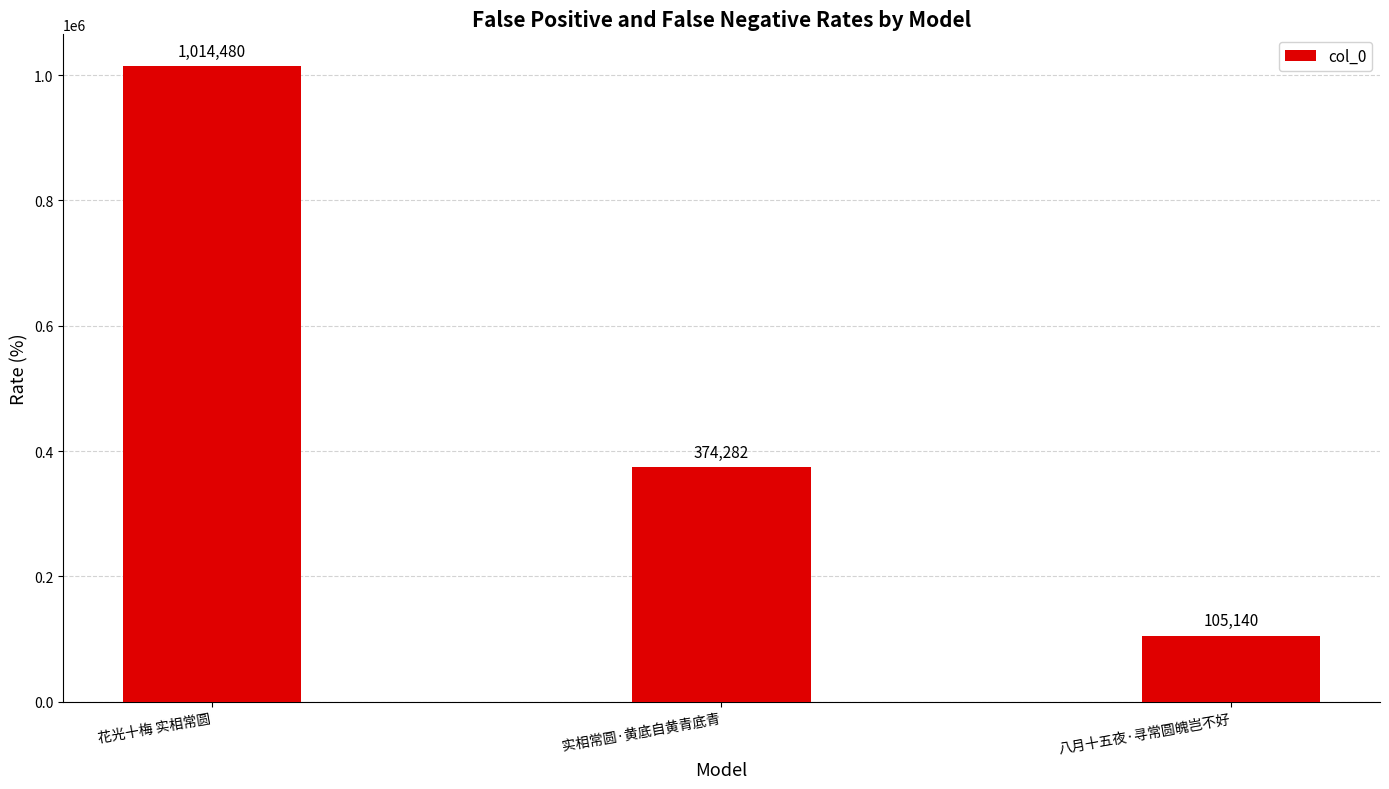

What is the label of the 2nd bar from the right?

实相常圆·黄底自黄青底青